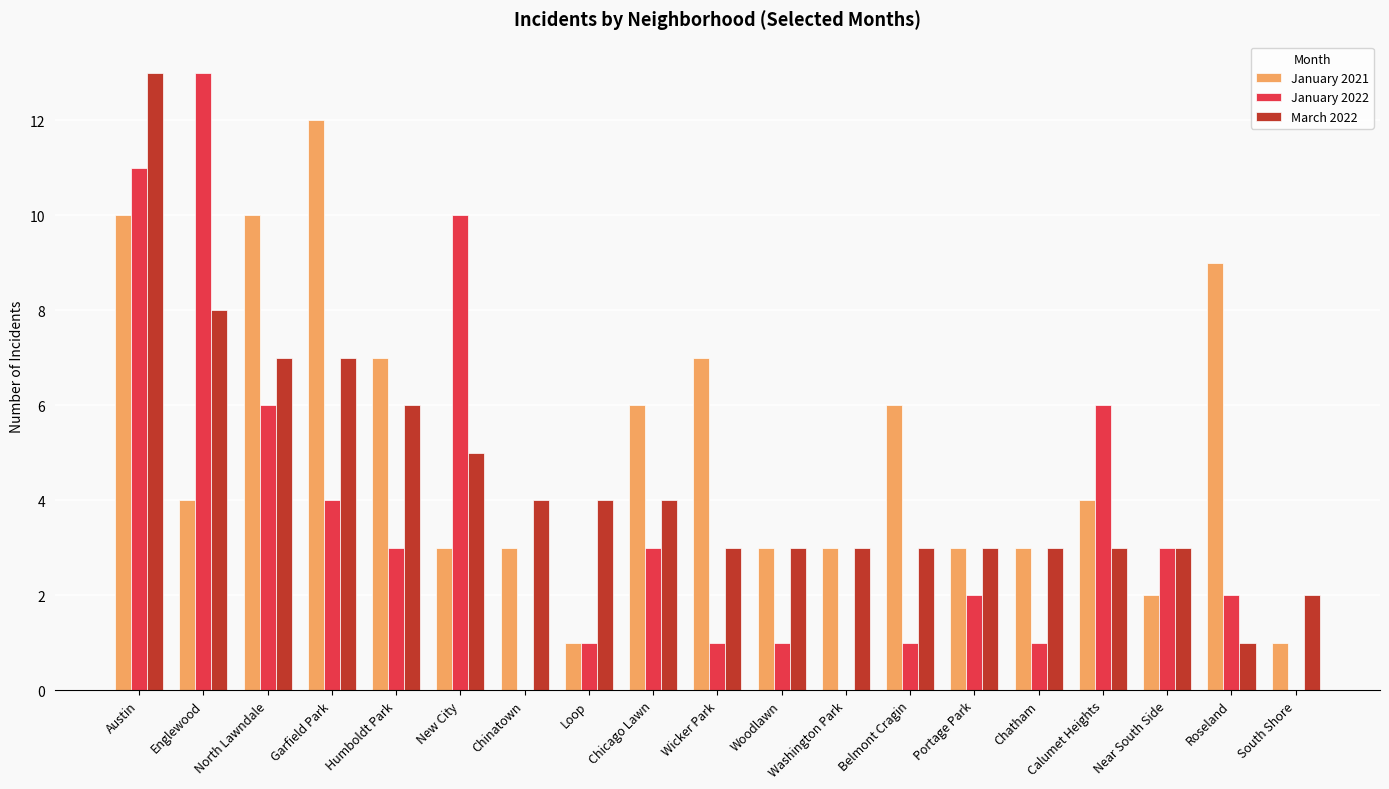

At which label does January 2022 reach its peak?

Englewood